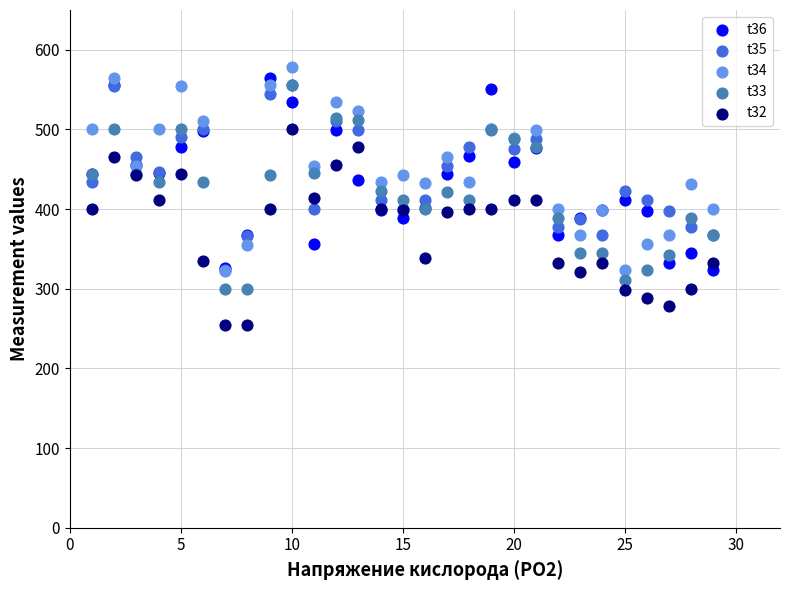

Which series reaches the maximum Y coordinate?

t34